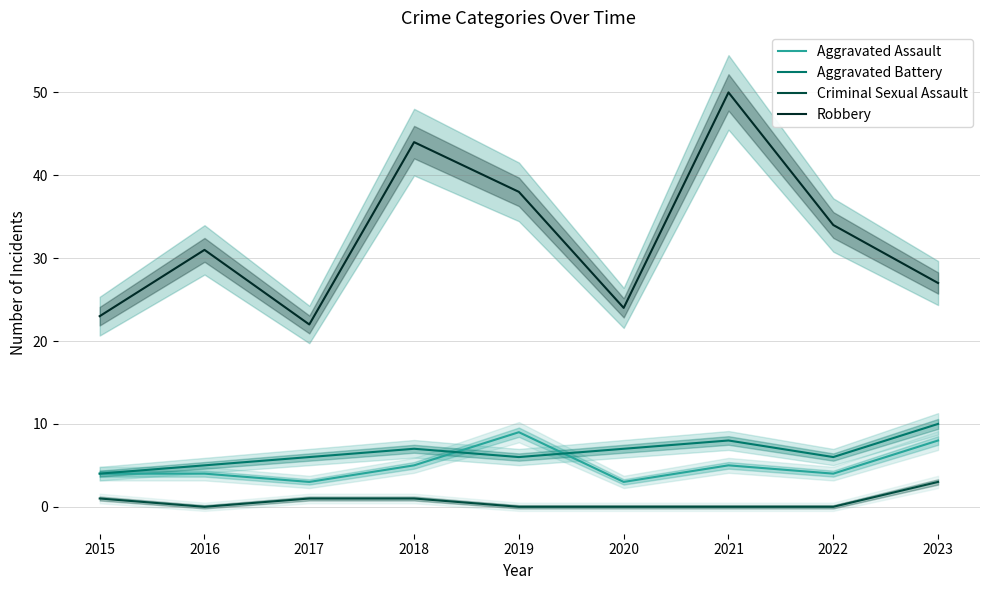

At 2017, list the series in order from largest to smallest.

Robbery, Aggravated Battery, Aggravated Assault, Criminal Sexual Assault